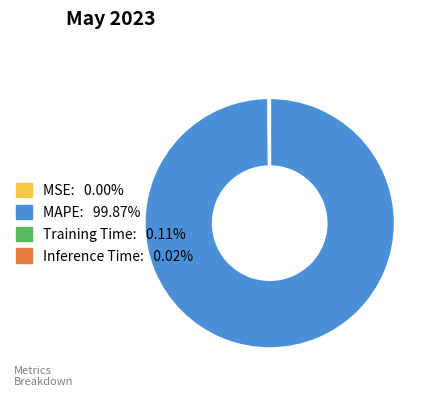

What is the largest slice in the pie chart?

MAPE